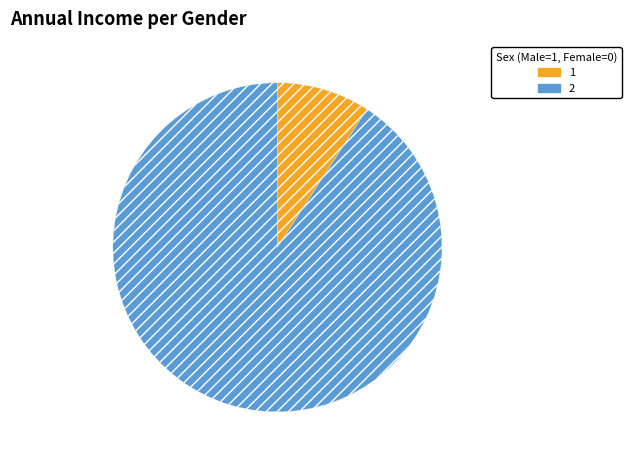

Is there a majority slice in this chart?

Yes